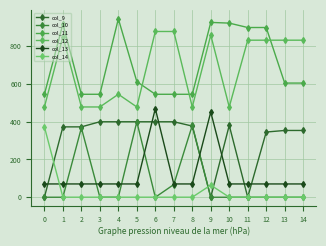

Reading left to right, what are all the values shown in this chart?

col_9: 0=0.0	1=372.0	2=372.0	3=399.0	4=399.0	5=399.0	6=399.0	7=399.0	8=376.2	9=0.0	10=380.0	11=0.0	12=344.7	13=353.0	14=353.0
col_10: 0=0.0	1=0.0	2=366.9	3=0.0	4=0.0	5=399.0	6=0.0	7=67.0	8=380.0	9=0.0	10=0.0	11=0.0	12=0.0	13=0.0	14=0.0
col_11: 0=544.3	1=916.3	2=544.3	3=544.3	4=943.3	5=611.3	6=544.3	7=544.3	8=544.3	9=924.3	10=920.5	11=897.3	12=897.3	13=603.6	14=603.6
col_12: 0=477.2	1=849.2	2=477.2	3=477.2	4=544.3	5=477.2	6=876.2	7=876.2	8=477.2	9=857.2	10=477.2	11=830.2	12=830.2	13=830.2	14=830.2
col_13: 0=70.2	1=70.2	2=70.2	3=70.2	4=70.2	5=70.2	6=468.7	7=70.2	8=70.2	9=450.2	10=70.2	11=70.2	12=70.2	13=70.2	14=70.2
col_14: 0=372.3	1=0.3	2=0.3	3=0.3	4=0.3	5=0.3	6=0.3	7=0.3	8=0.3	9=64.1	10=0.3	11=0.3	12=0.3	13=0.3	14=0.3